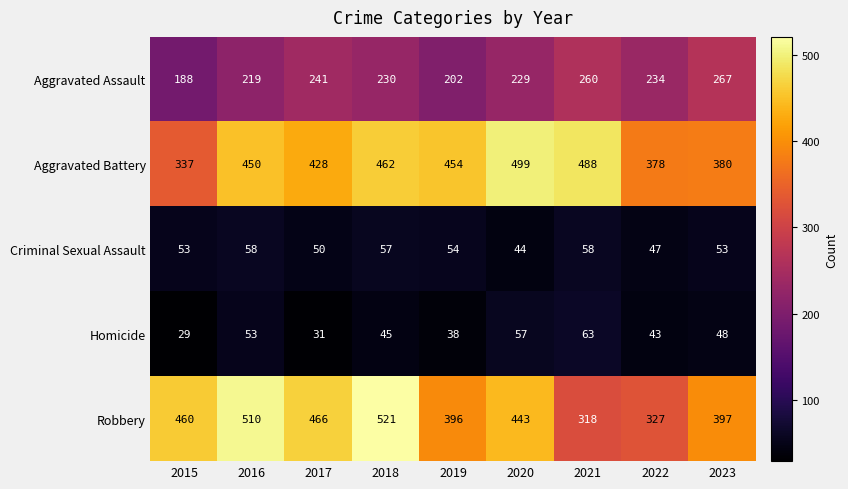

What is the total value across all series at 2016?

1290